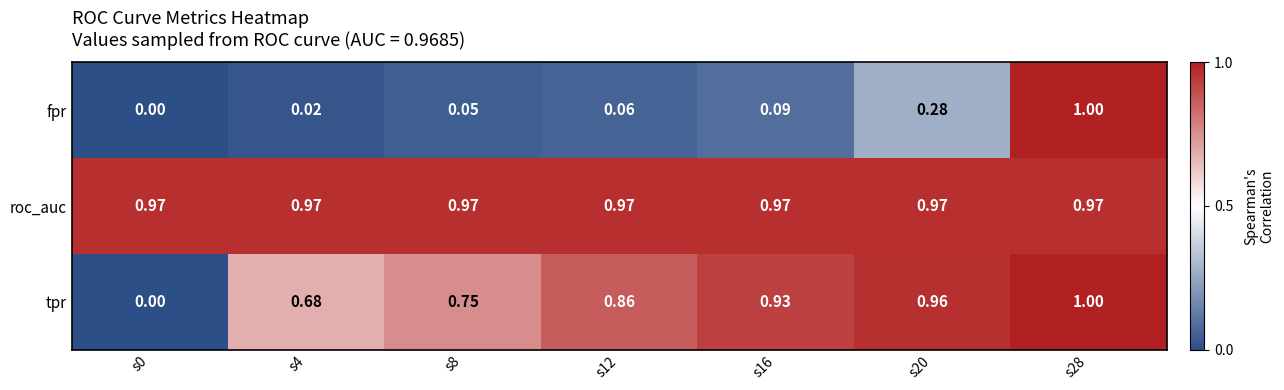

Which series has the largest total across all categories?

roc_auc